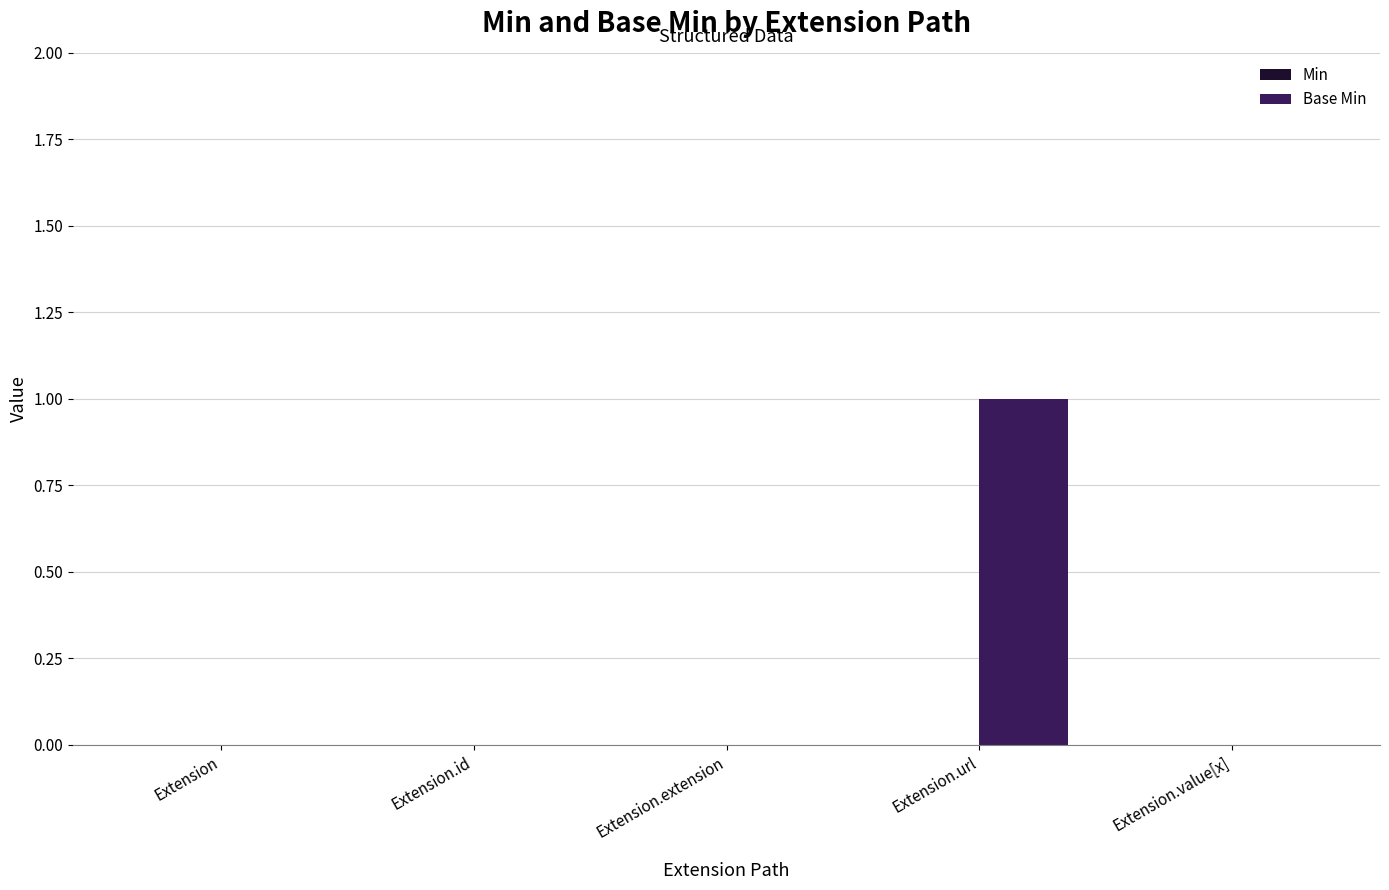

Between Extension.url and Extension.extension, which is larger?

Extension.url